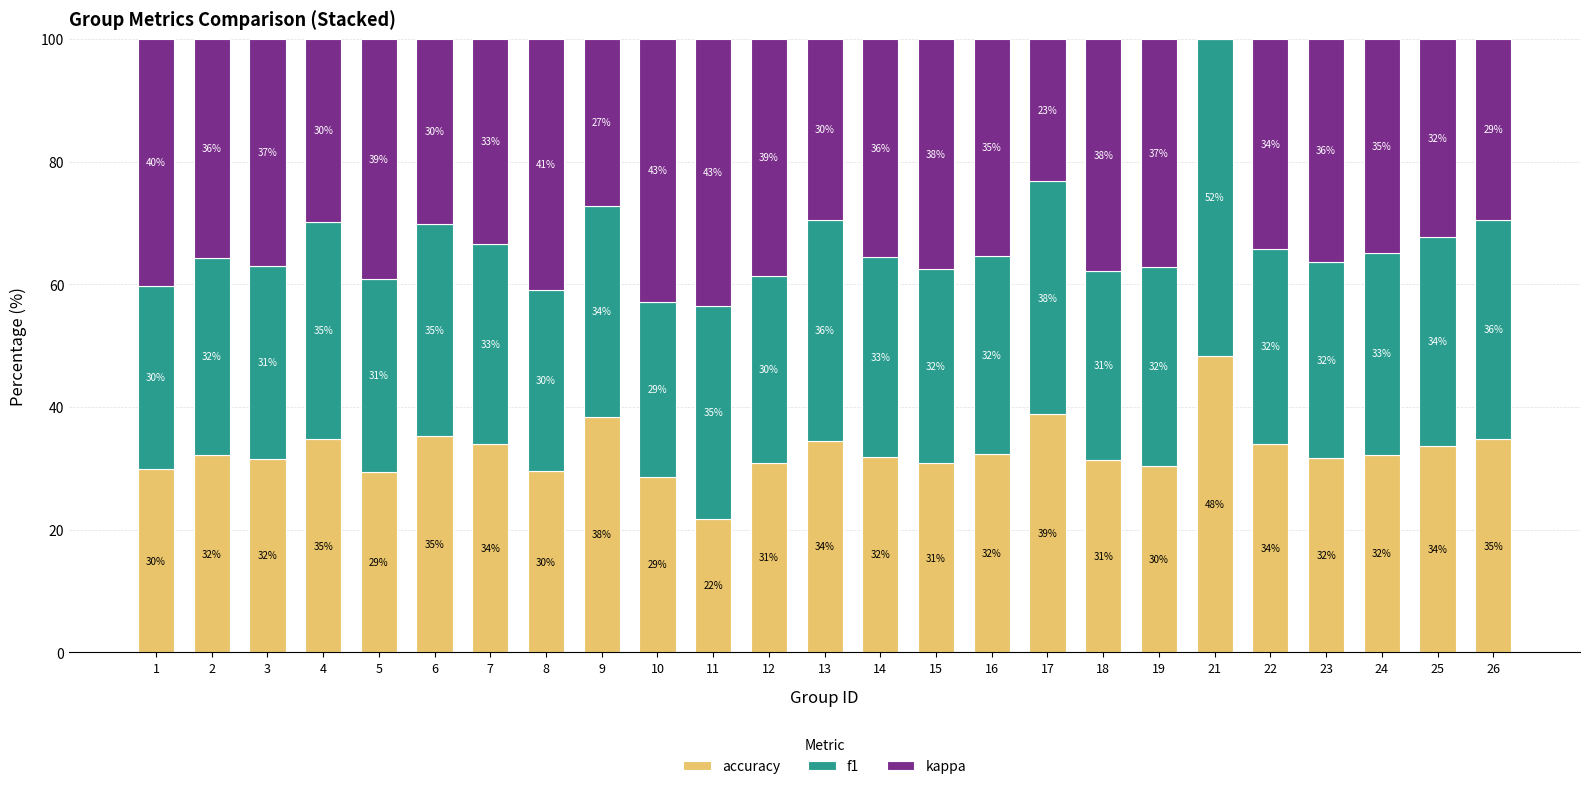

What is the maximum value for accuracy?

48.3